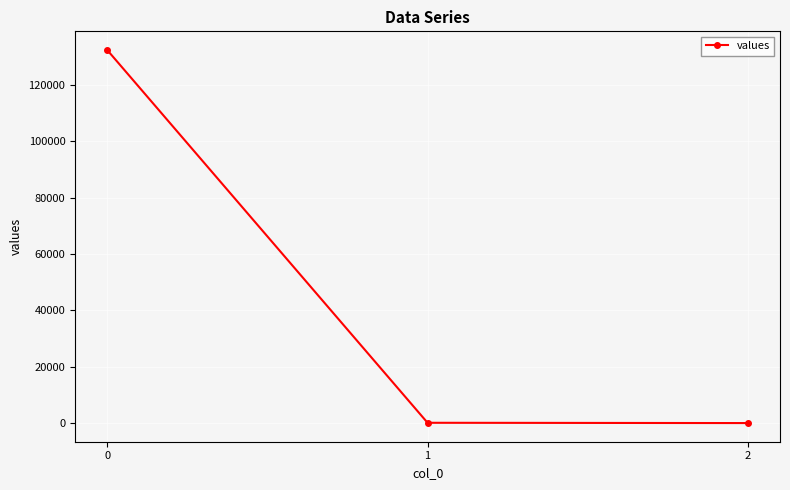

What value does the data have at 2?

0.4